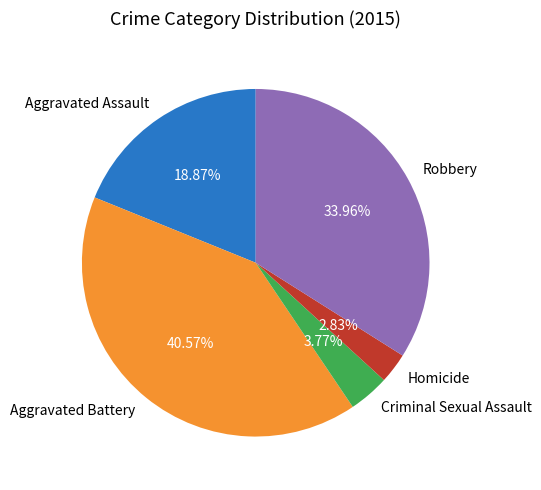

Is it true that Criminal Sexual Assault is 14% of the pie?

False